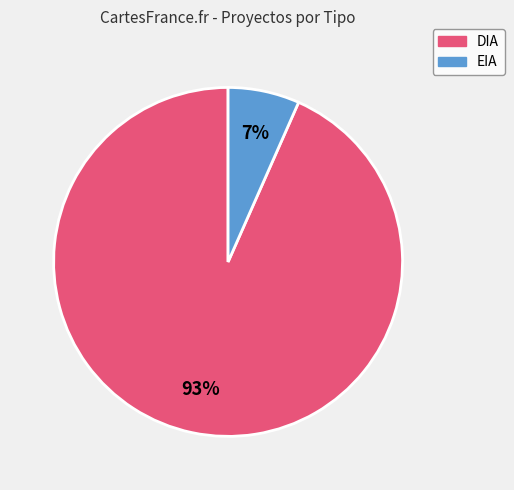

Between DIA and EIA, which is larger?

DIA